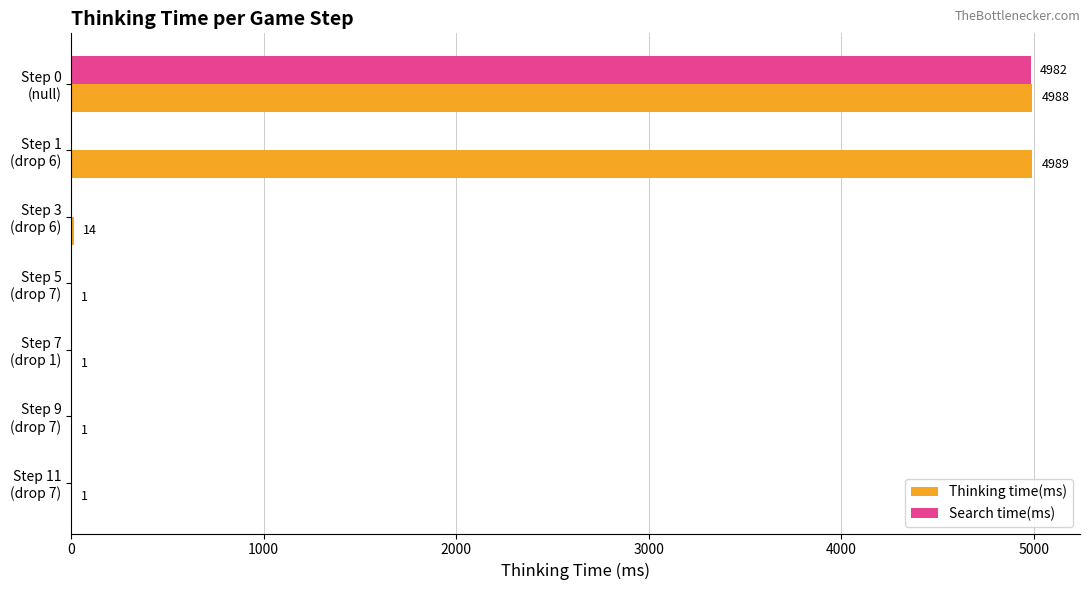

How many values in Search time(ms) are above zero?

1